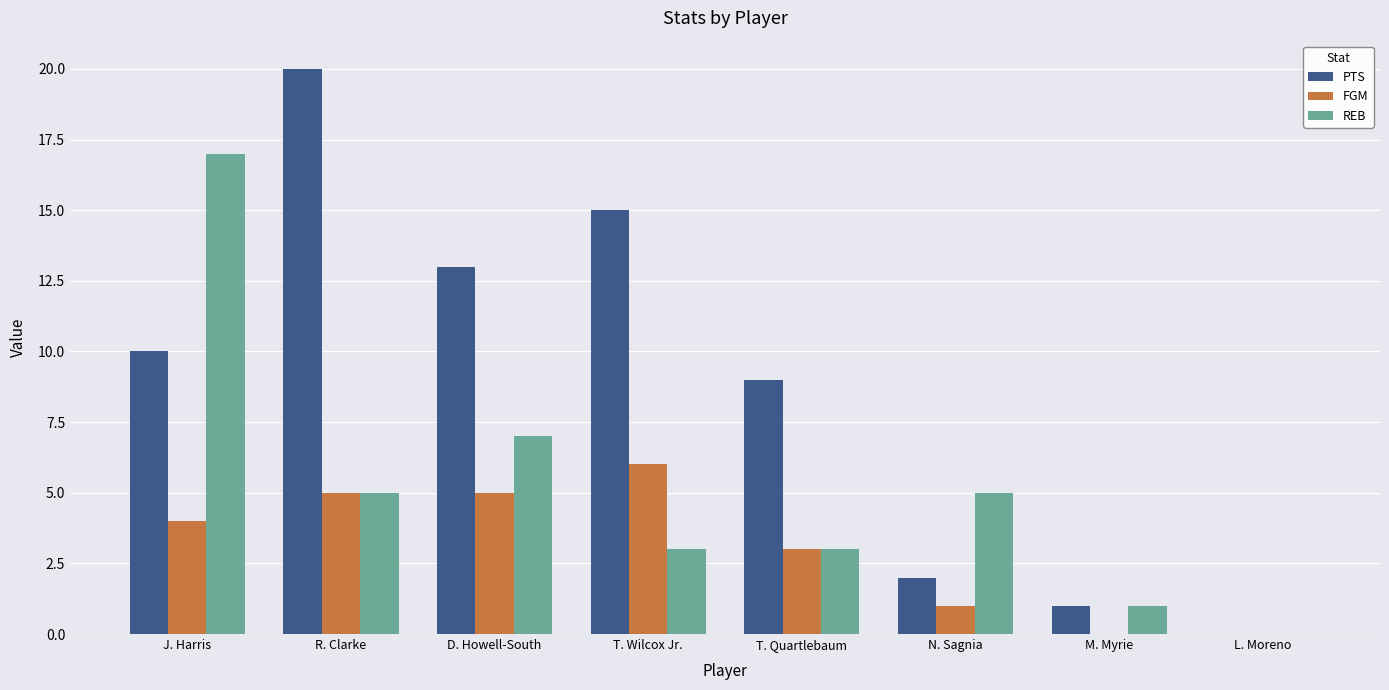

At which category is the sum across all series the highest?

J. Harris